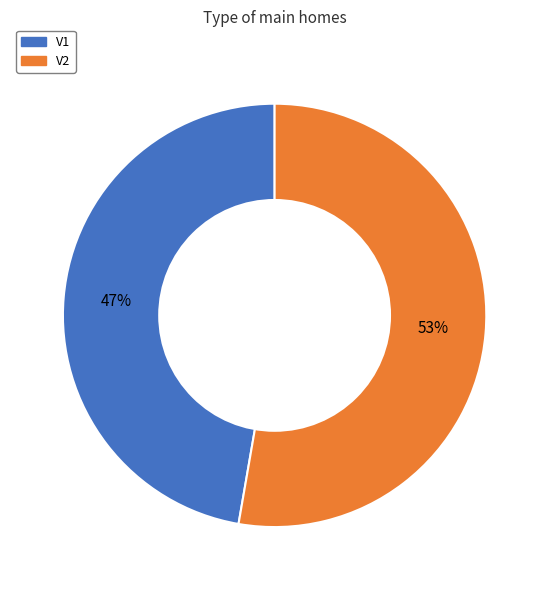

What percentage is the V1 slice, to the nearest percent?

47%